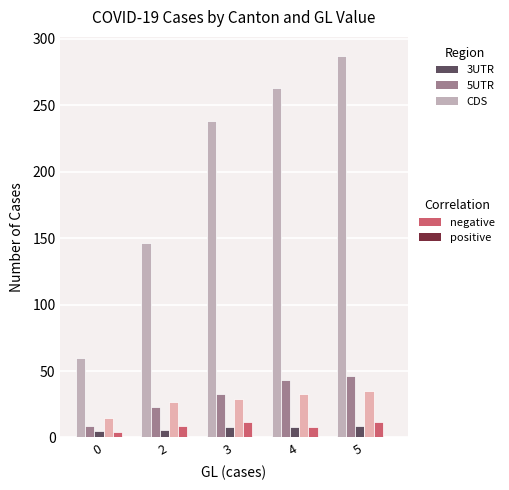

At which category is the sum across all series the highest?

5